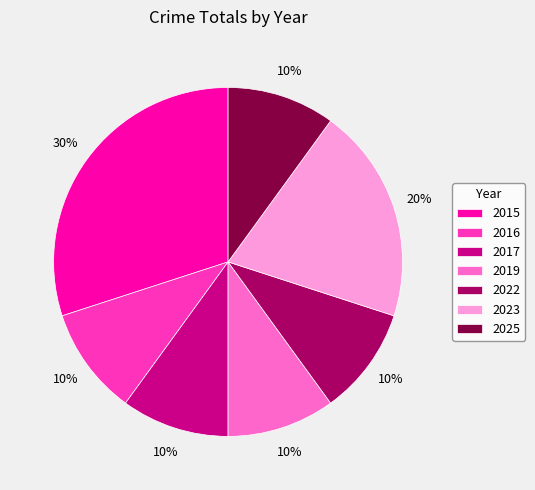

Is the sum of 2019 and 2017 greater than half?

No